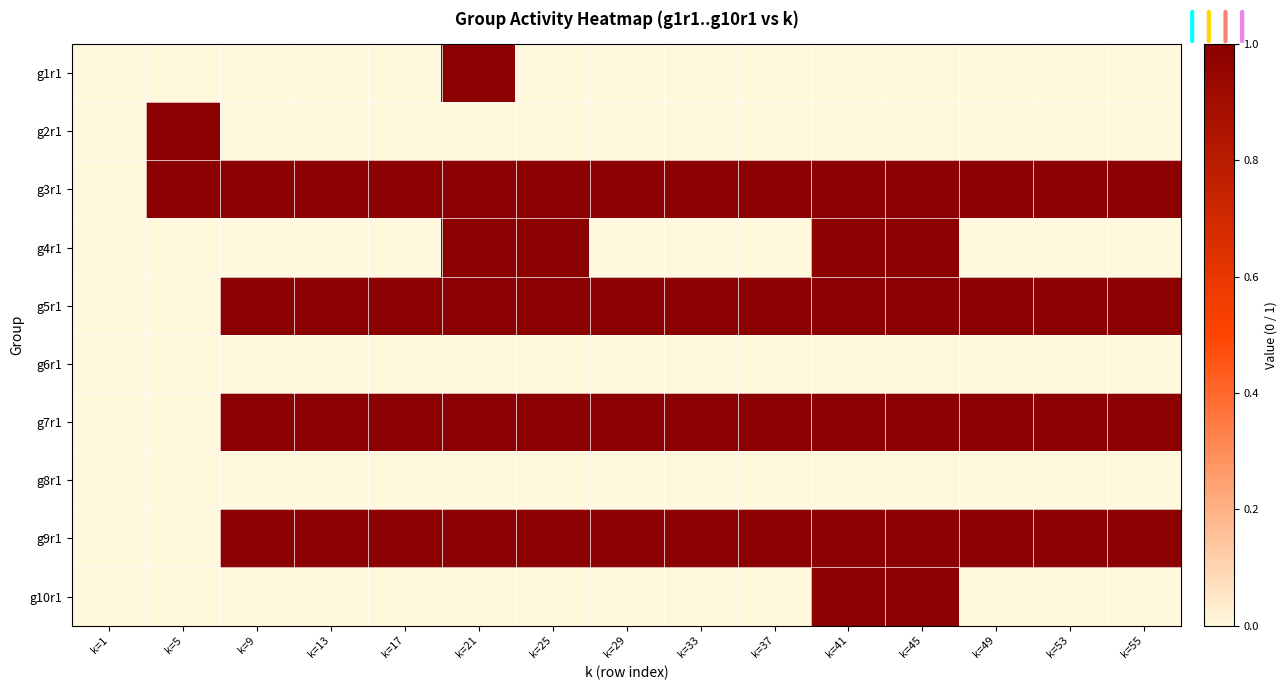

Reading left to right, extract all data points from this chart.

g1r1: k=1=0	k=5=0	k=9=0	k=13=0	k=17=0	k=21=1	k=25=0	k=29=0	k=33=0	k=37=0	k=41=0	k=45=0	k=49=0	k=53=0	k=55=0
g2r1: k=1=0	k=5=1	k=9=0	k=13=0	k=17=0	k=21=0	k=25=0	k=29=0	k=33=0	k=37=0	k=41=0	k=45=0	k=49=0	k=53=0	k=55=0
g3r1: k=1=0	k=5=1	k=9=1	k=13=1	k=17=1	k=21=1	k=25=1	k=29=1	k=33=1	k=37=1	k=41=1	k=45=1	k=49=1	k=53=1	k=55=1
g4r1: k=1=0	k=5=0	k=9=0	k=13=0	k=17=0	k=21=1	k=25=1	k=29=0	k=33=0	k=37=0	k=41=1	k=45=1	k=49=0	k=53=0	k=55=0
g5r1: k=1=0	k=5=0	k=9=1	k=13=1	k=17=1	k=21=1	k=25=1	k=29=1	k=33=1	k=37=1	k=41=1	k=45=1	k=49=1	k=53=1	k=55=1
g6r1: k=1=0	k=5=0	k=9=0	k=13=0	k=17=0	k=21=0	k=25=0	k=29=0	k=33=0	k=37=0	k=41=0	k=45=0	k=49=0	k=53=0	k=55=0
g7r1: k=1=0	k=5=0	k=9=1	k=13=1	k=17=1	k=21=1	k=25=1	k=29=1	k=33=1	k=37=1	k=41=1	k=45=1	k=49=1	k=53=1	k=55=1
g8r1: k=1=0	k=5=0	k=9=0	k=13=0	k=17=0	k=21=0	k=25=0	k=29=0	k=33=0	k=37=0	k=41=0	k=45=0	k=49=0	k=53=0	k=55=0
g9r1: k=1=0	k=5=0	k=9=1	k=13=1	k=17=1	k=21=1	k=25=1	k=29=1	k=33=1	k=37=1	k=41=1	k=45=1	k=49=1	k=53=1	k=55=1
g10r1: k=1=0	k=5=0	k=9=0	k=13=0	k=17=0	k=21=0	k=25=0	k=29=0	k=33=0	k=37=0	k=41=1	k=45=1	k=49=0	k=53=0	k=55=0